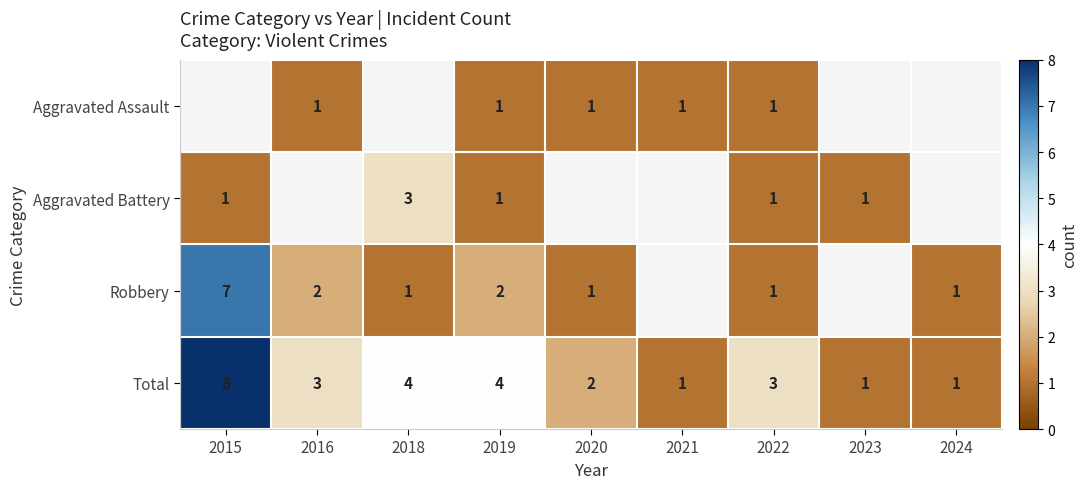

Where does the Total series first go above 3?

2015